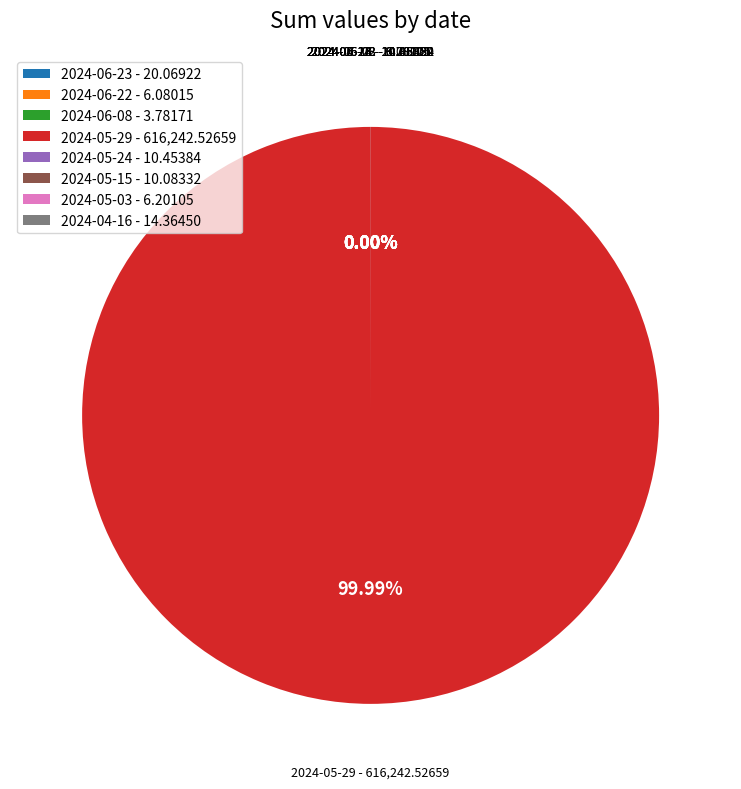

What is the majority slice?

2024-05-29